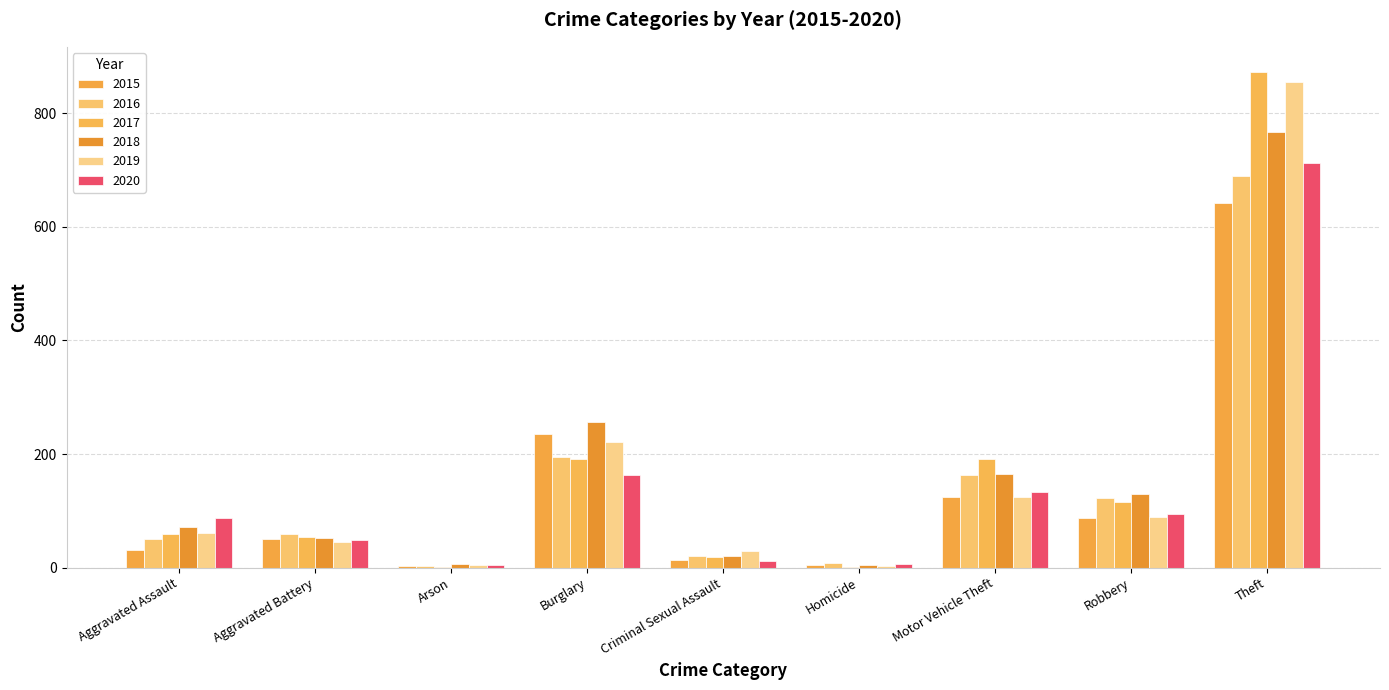

Which series has the widest spread of values?

2017